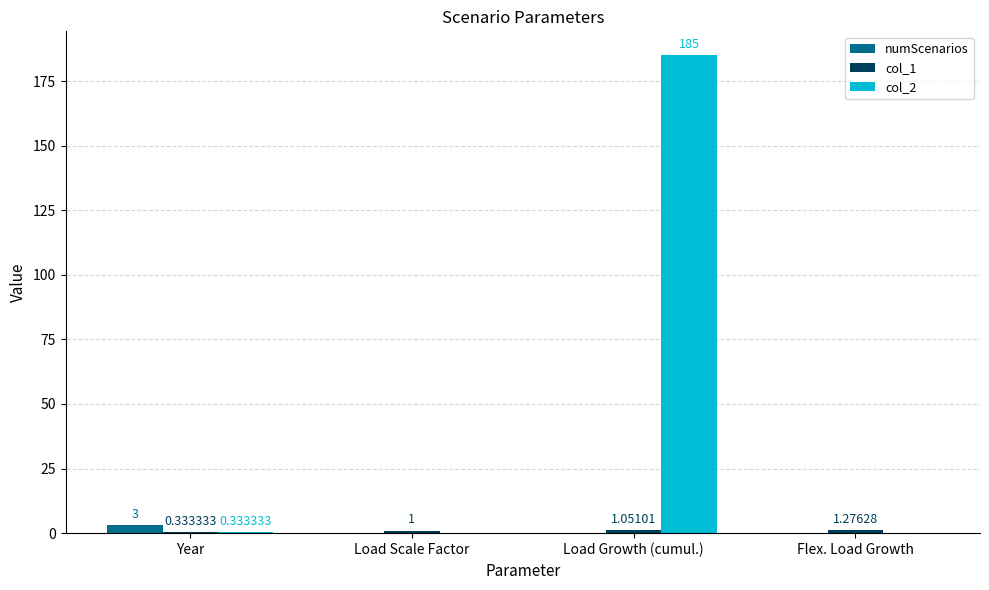

What is the sum of the numScenarios values at Flex. Load Growth and Year?

3.0